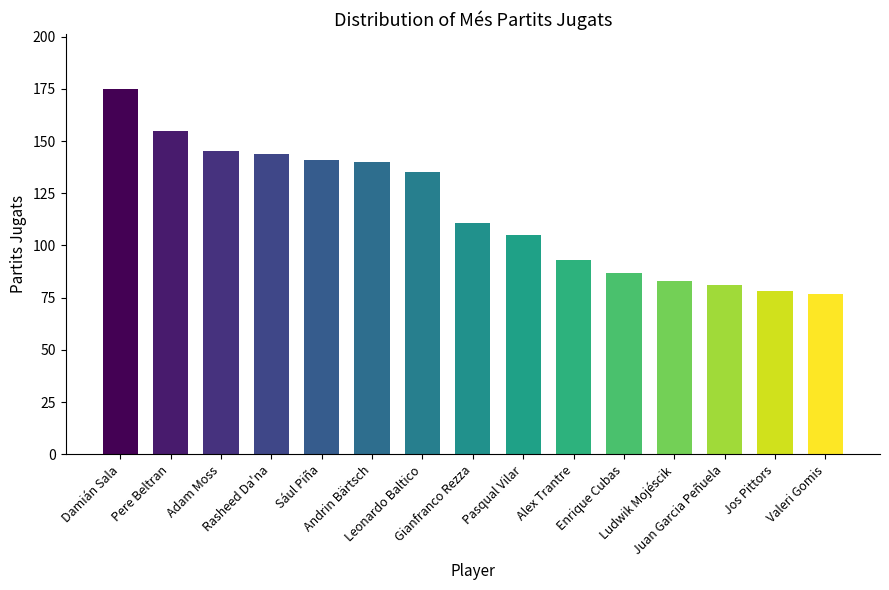

What is the greatest value displayed?

175